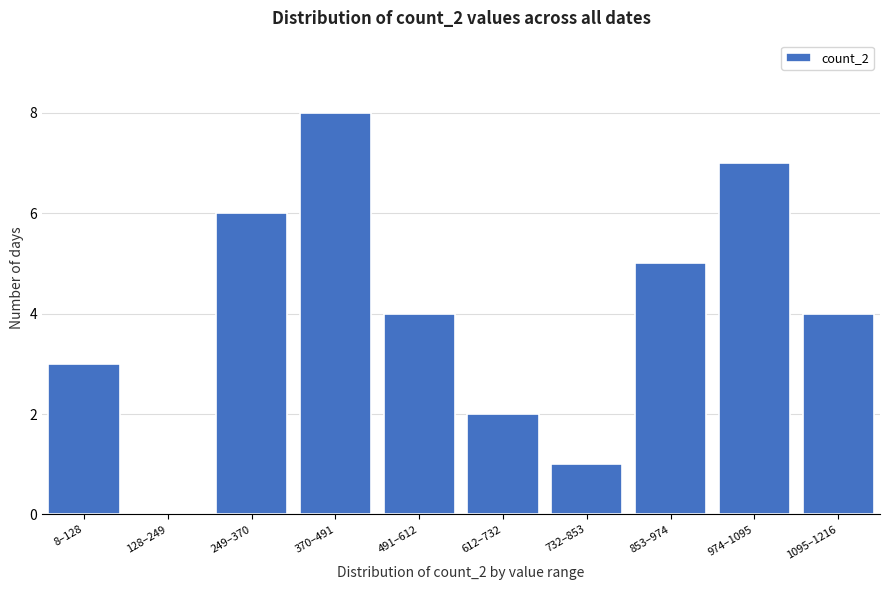

Reading left to right, extract all data points from this chart.

8–128=3	128–249=0	249–370=6	370–491=8	491–612=4	612–732=2	732–853=1	853–974=5	974–1095=7	1095–1216=4